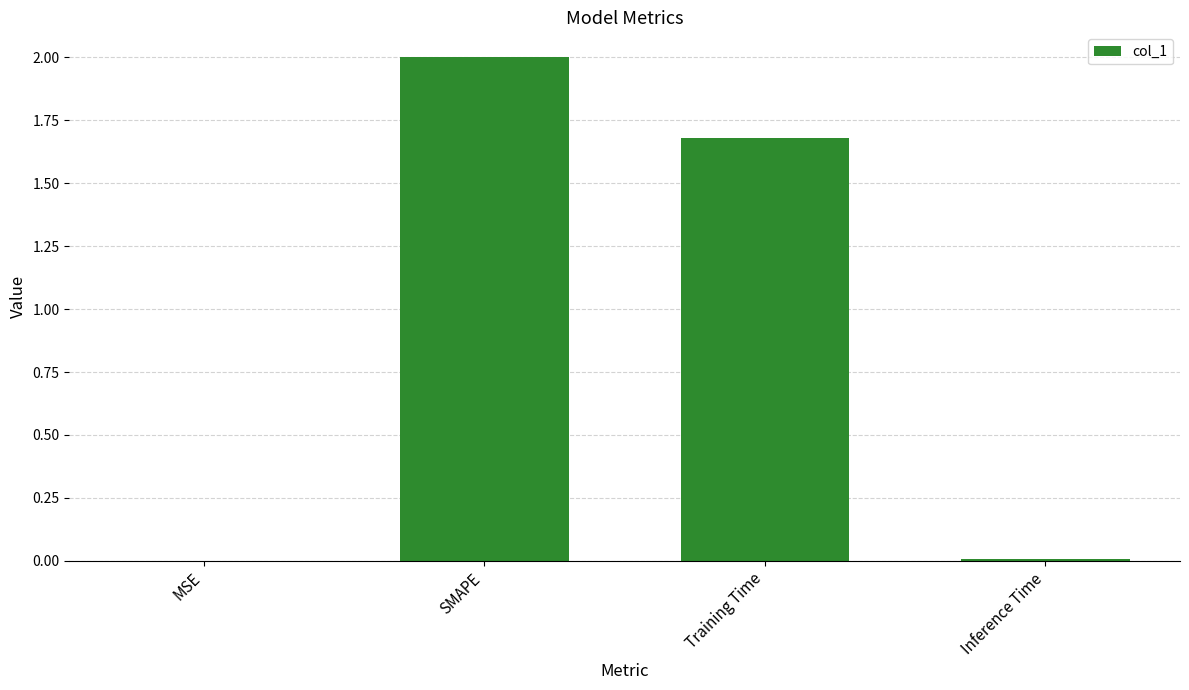

Are the bars horizontal?

No